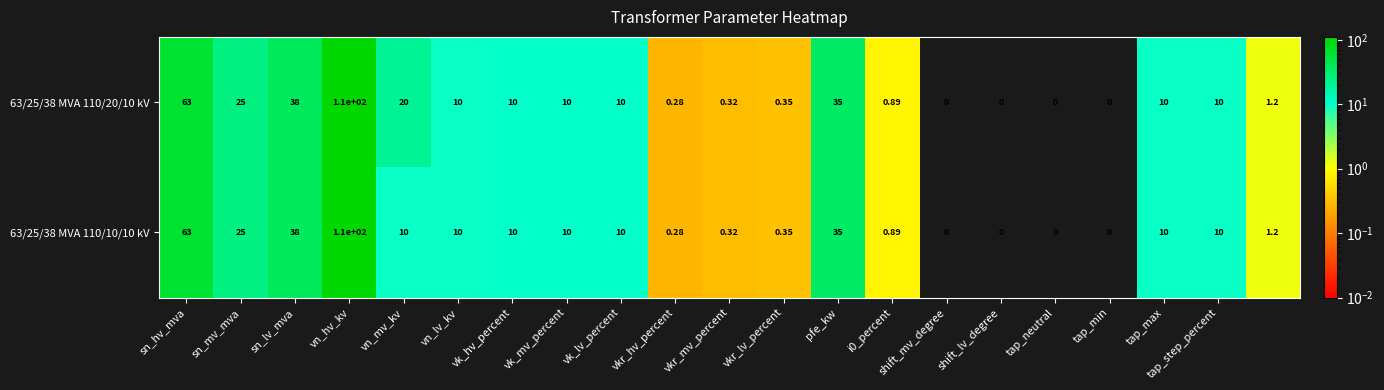

How many data points in 63/25/38 MVA 110/20/10 kV are less than 10?

9